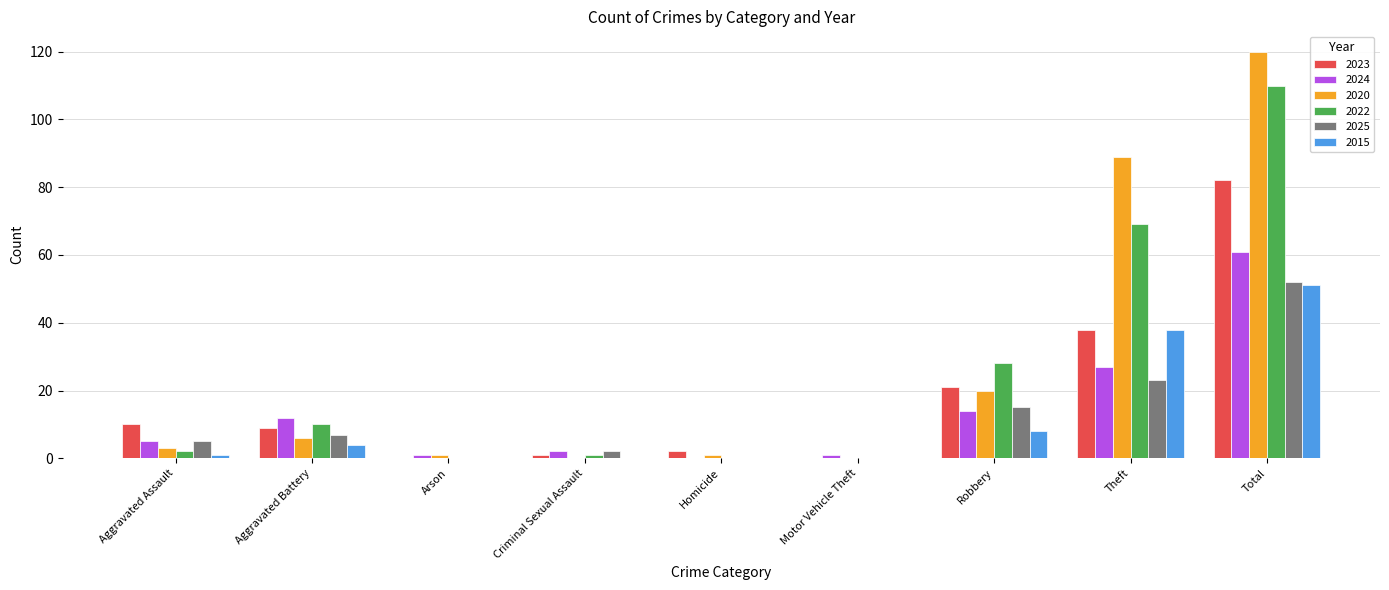

Where is 2015 nearest to the value 25?

Theft